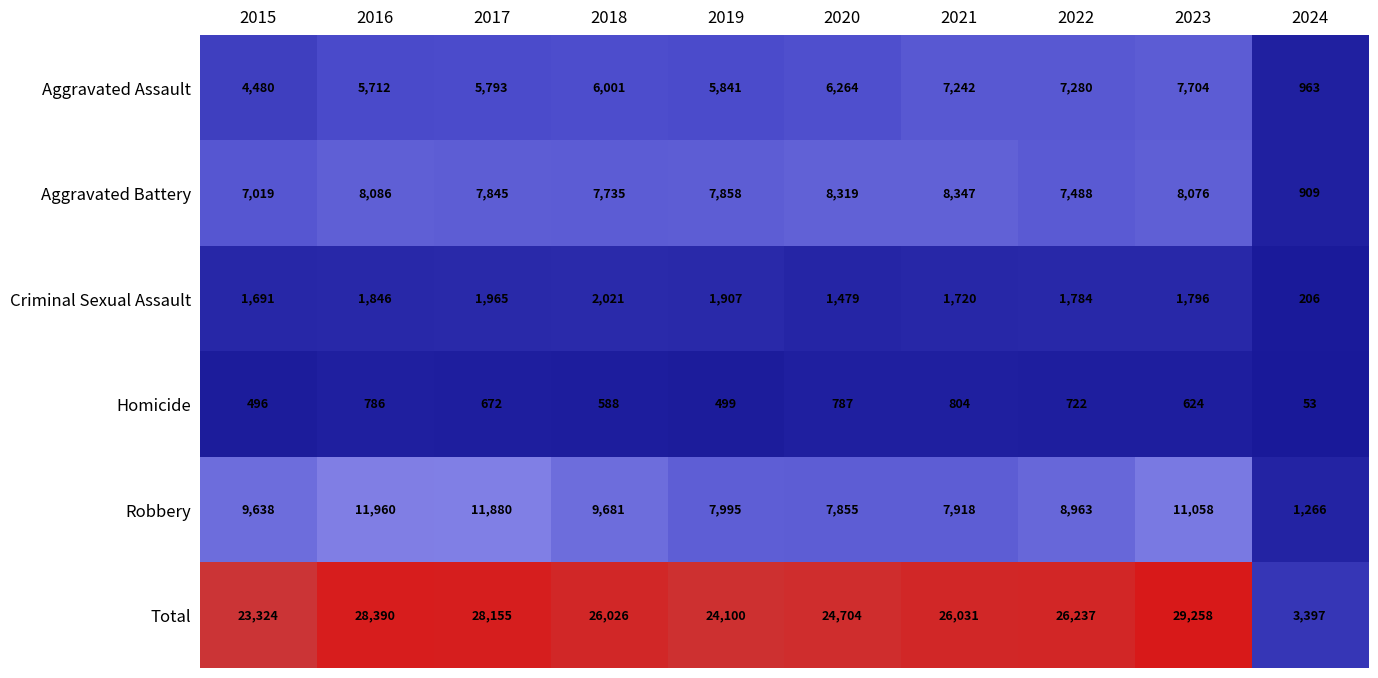

What is the sum of all Homicide values?

6031